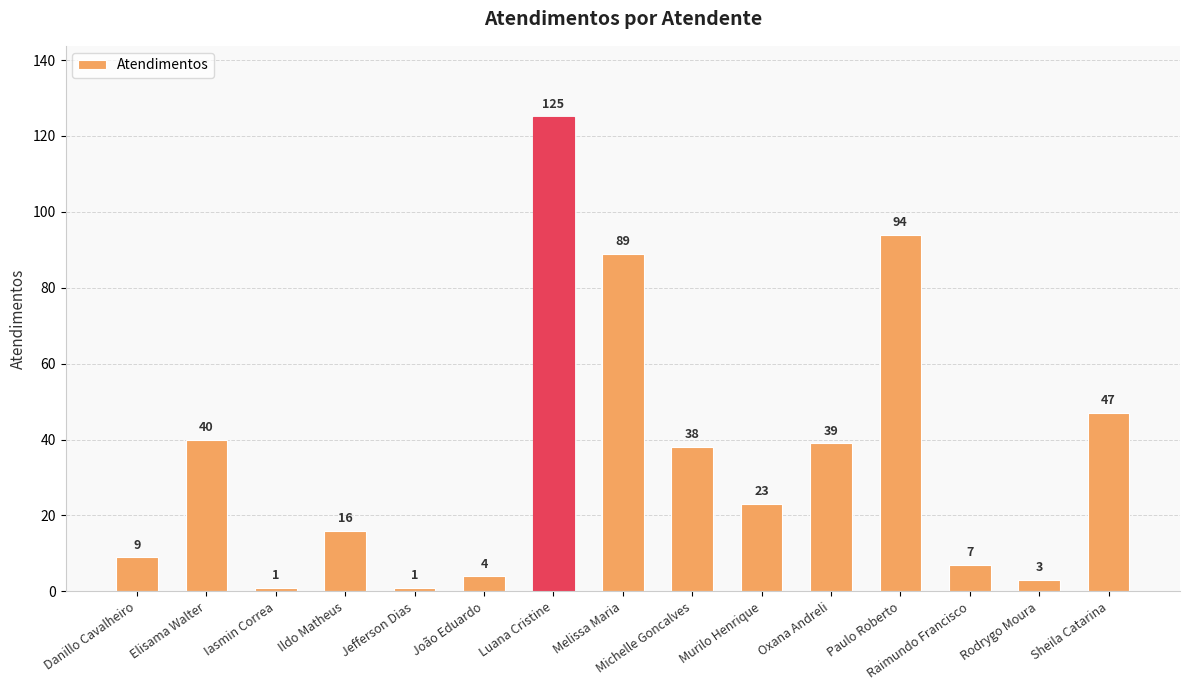

How many bars are there in total?

15